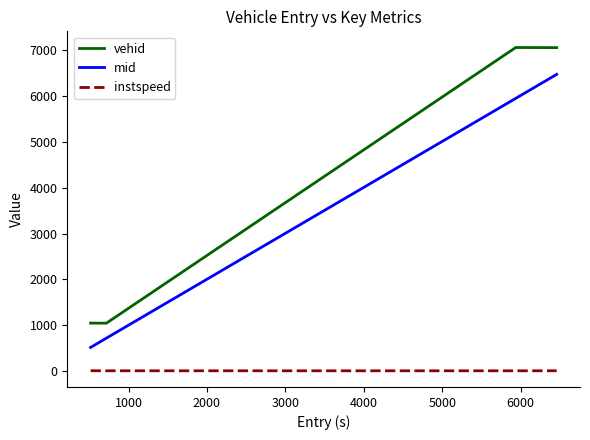

What is the difference between the maximum and minimum values in the vehid series?

6000.0